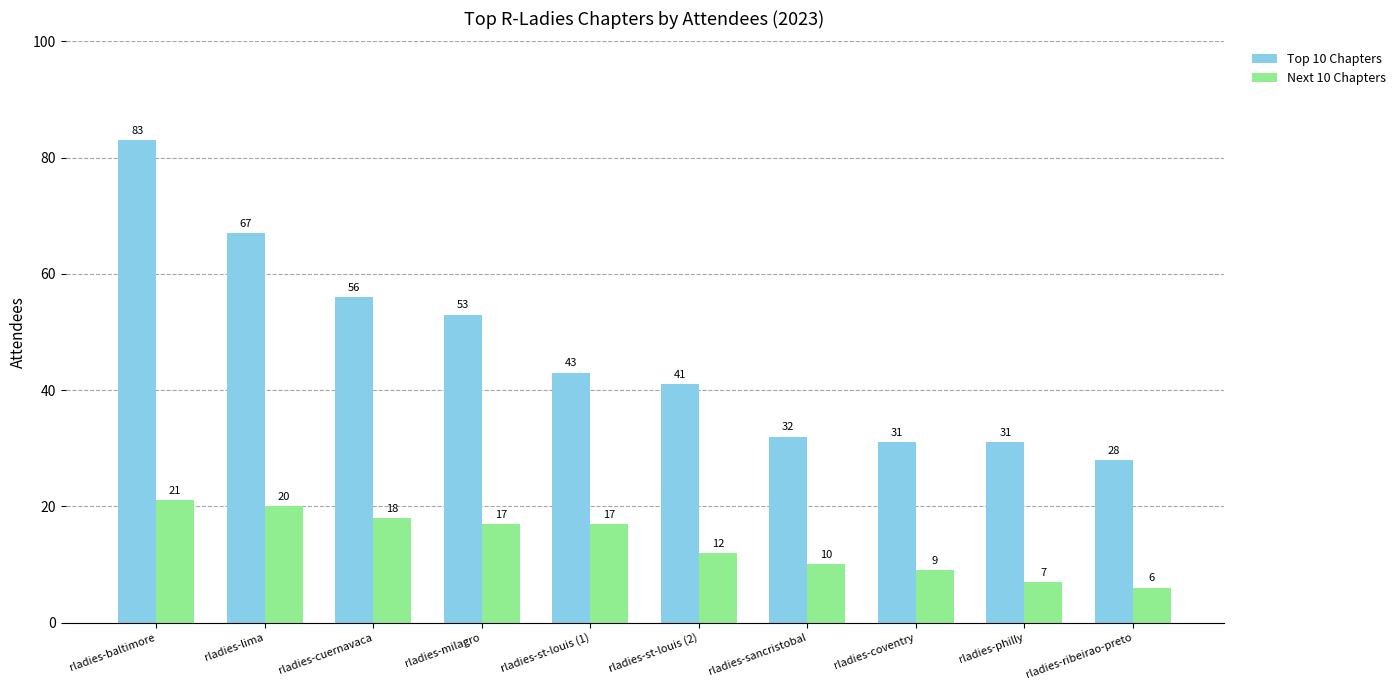

How many bars are there in each group?

2